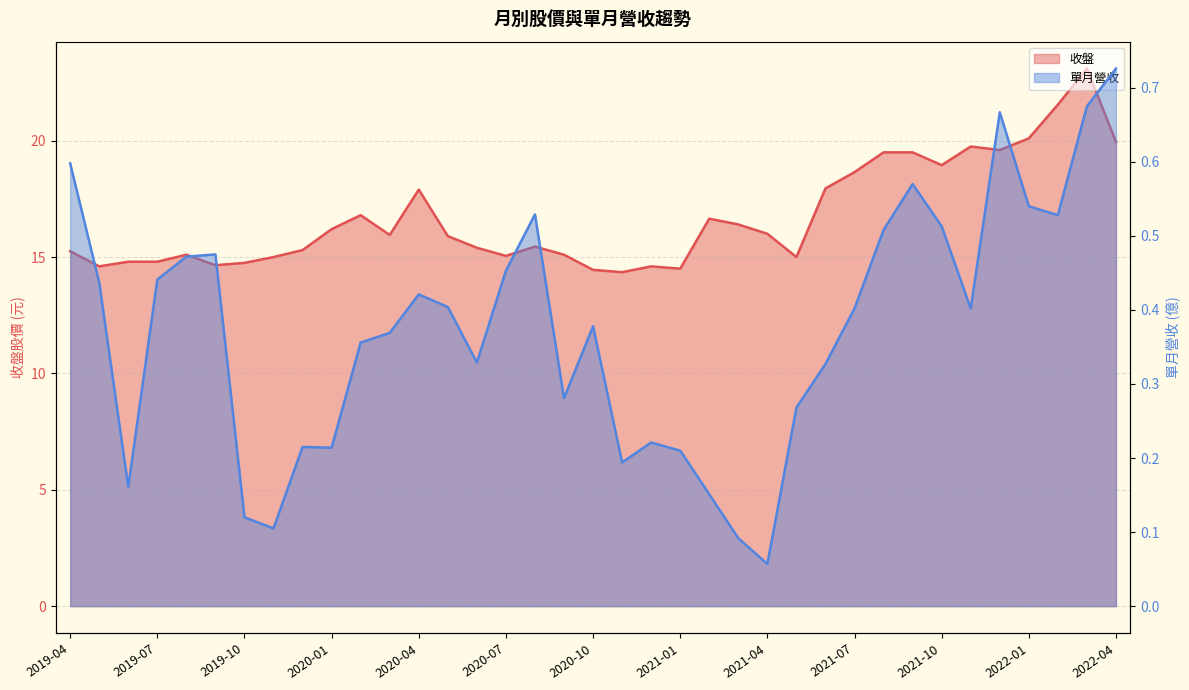

Which label corresponds to the smallest value in the chart?

2021-04